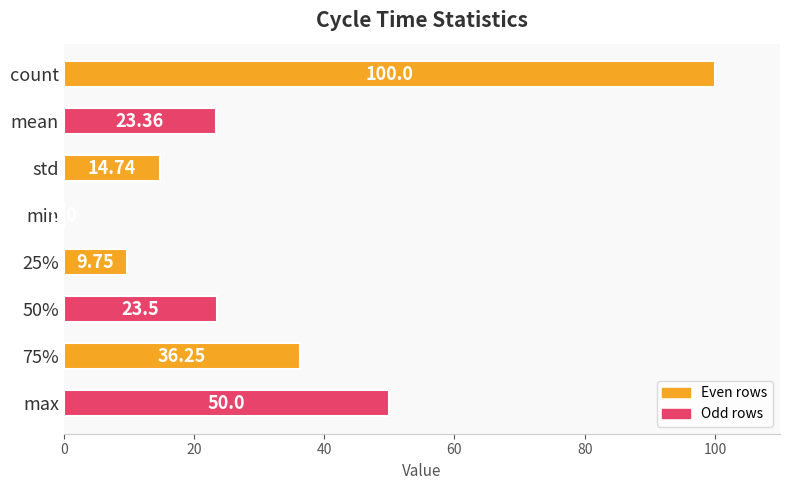

Are the bars horizontal?

Yes